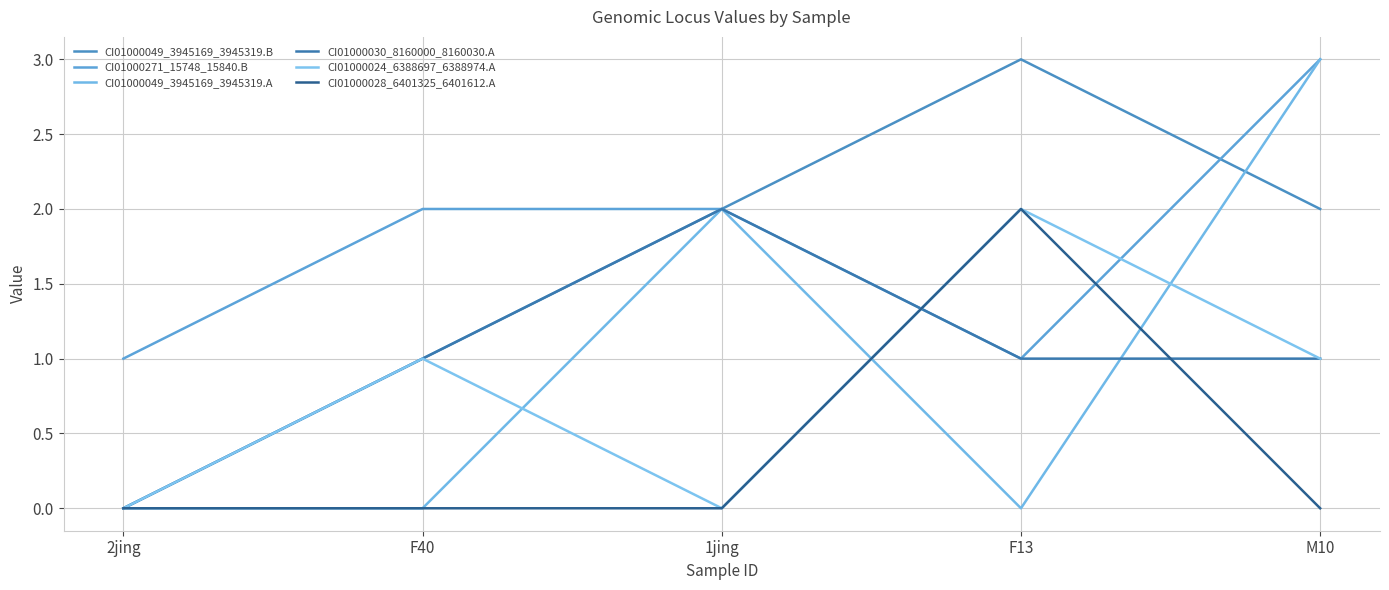

Is the value of CI01000271_15748_15840.B at F40 greater than the value of CI01000028_6401325_6401612.A at 2jing?

Yes